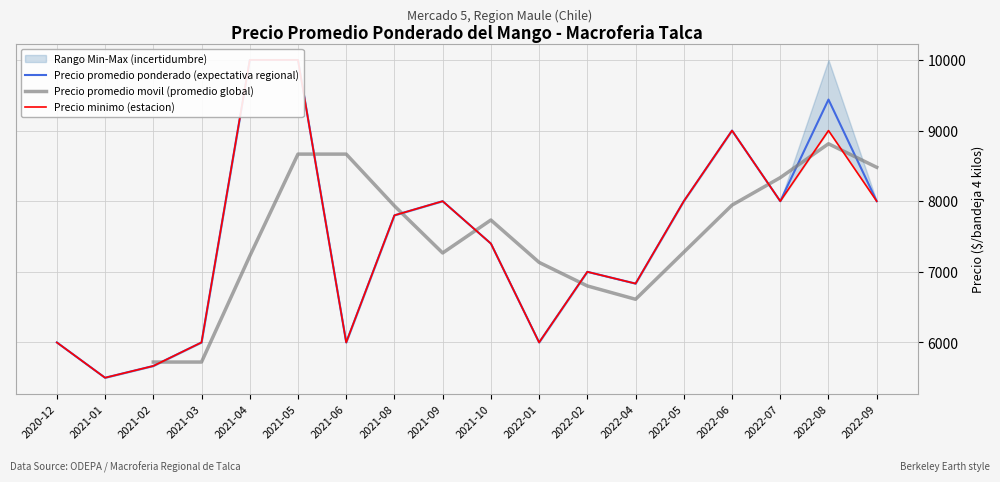

At which label does Precio promedio movil (promedio global) reach its peak?

2022-08